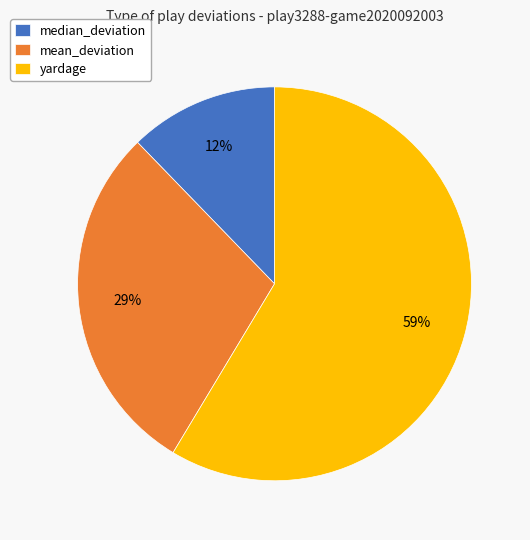

Do yardage and mean_deviation together represent more than half of the pie?

Yes